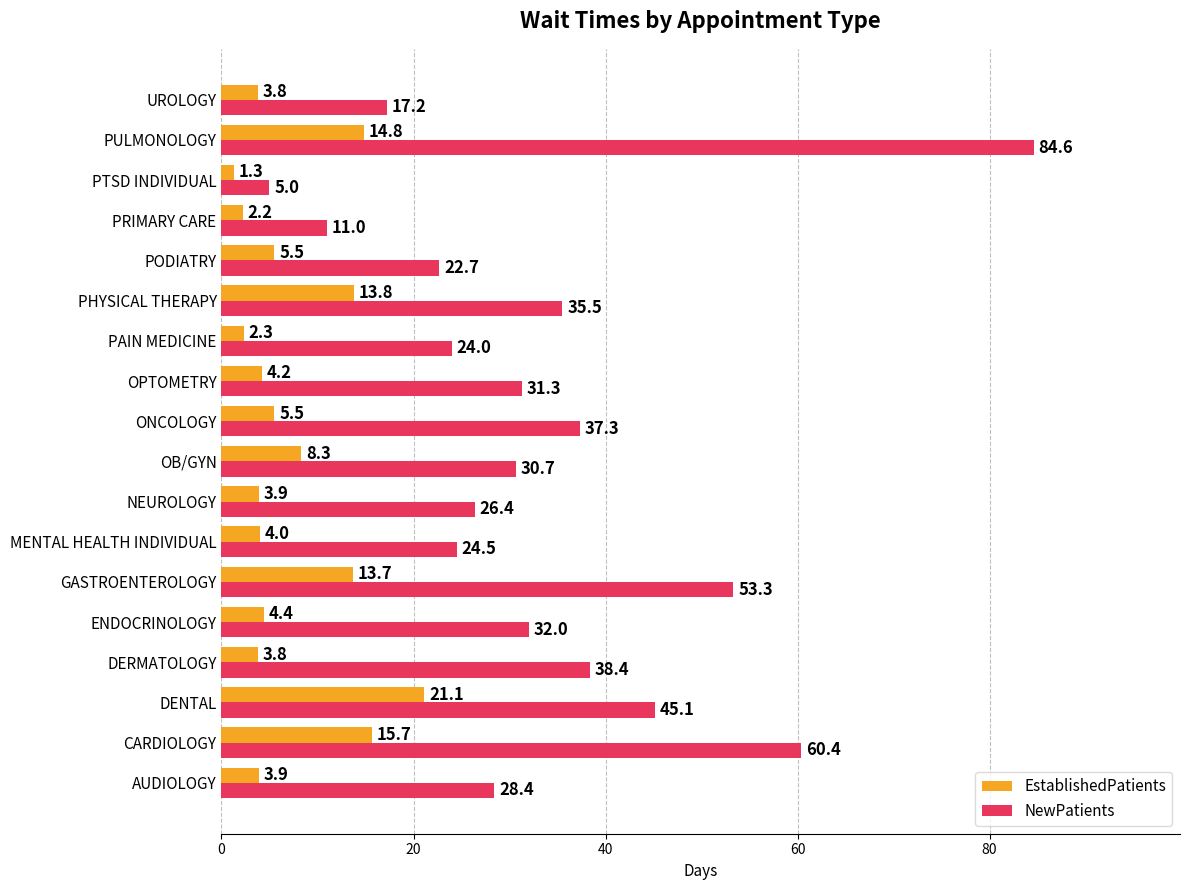

Rank the series by their maximum value, from lowest to highest.

EstablishedPatients, NewPatients